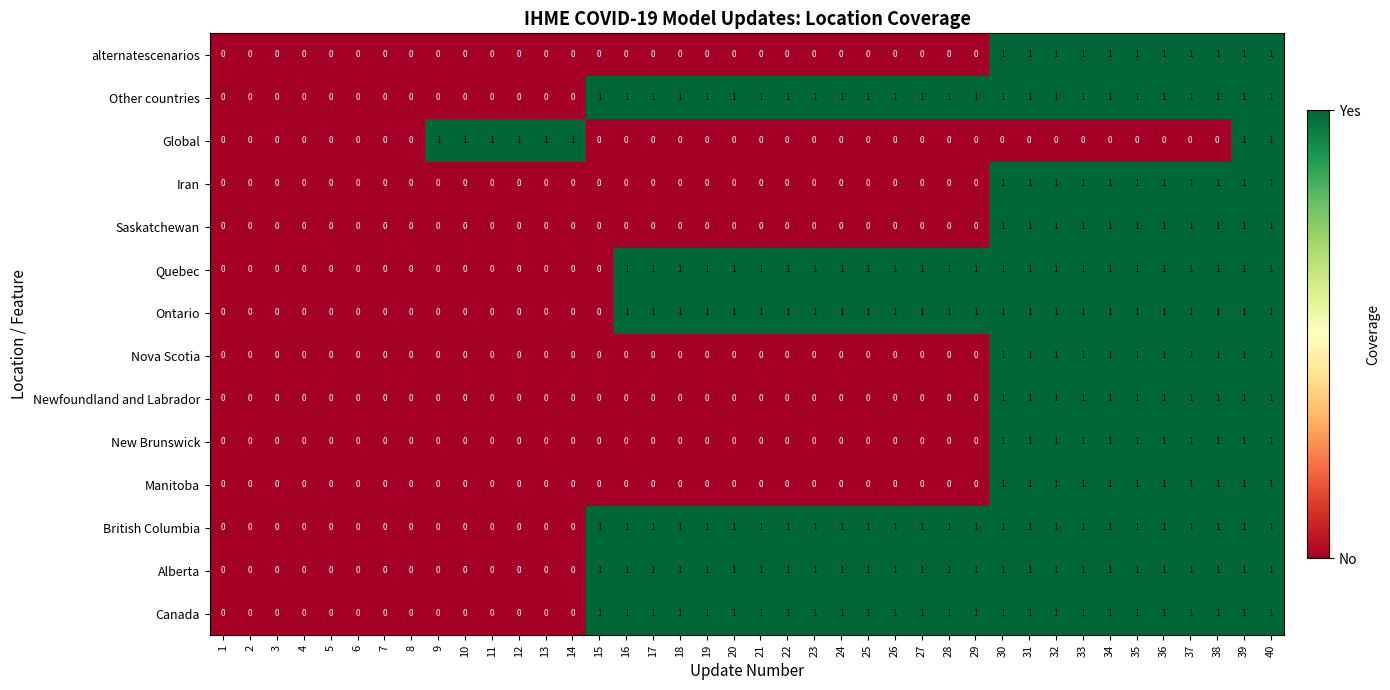

What is the total value across all series at 19?

6